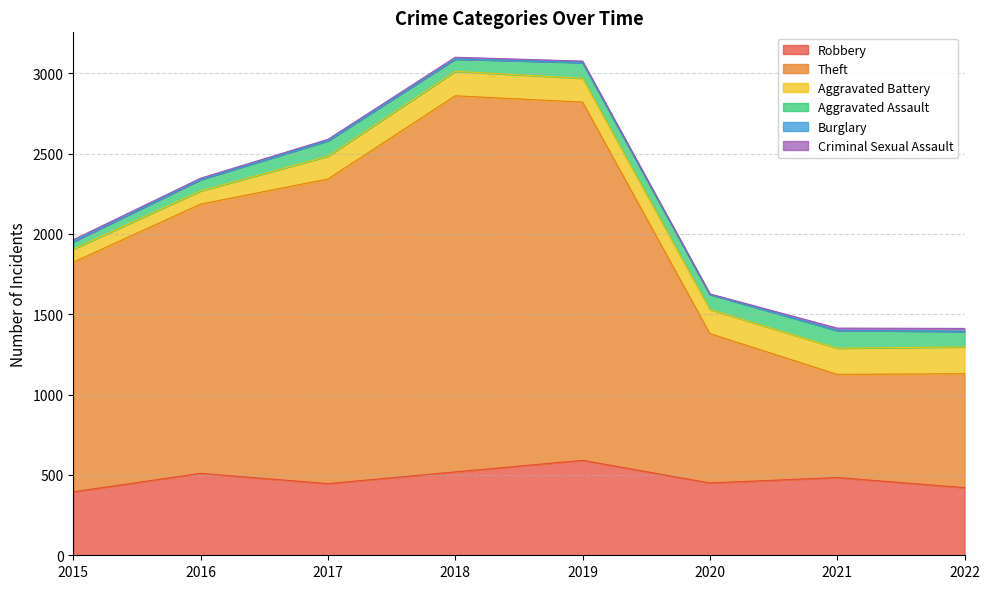

What is the maximum value shown in the chart?

2341